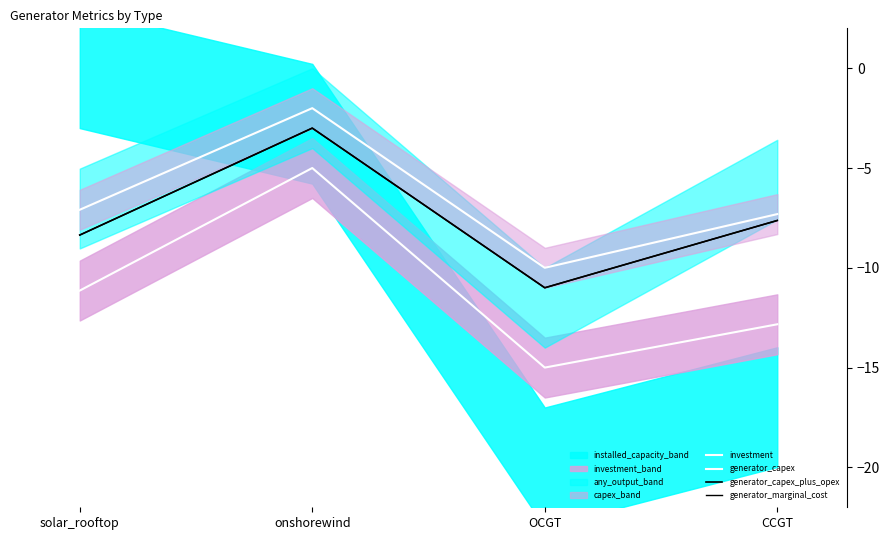

What is the maximum value for generator_capex_plus_opex?

-3.0